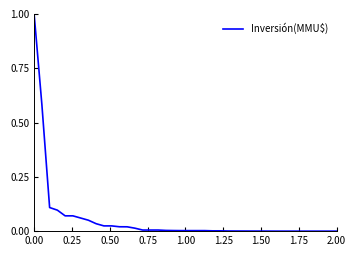

What is the maximum value shown in the chart?

1.0